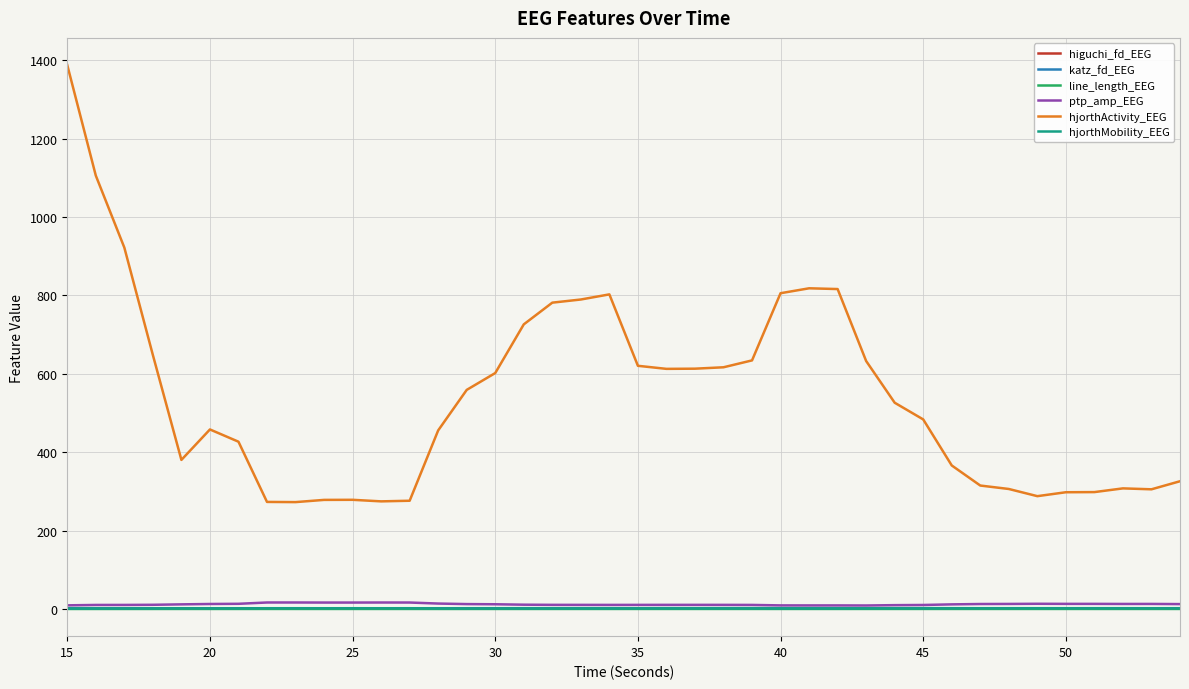

Which series has the largest total across all categories?

hjorthActivity_EEG